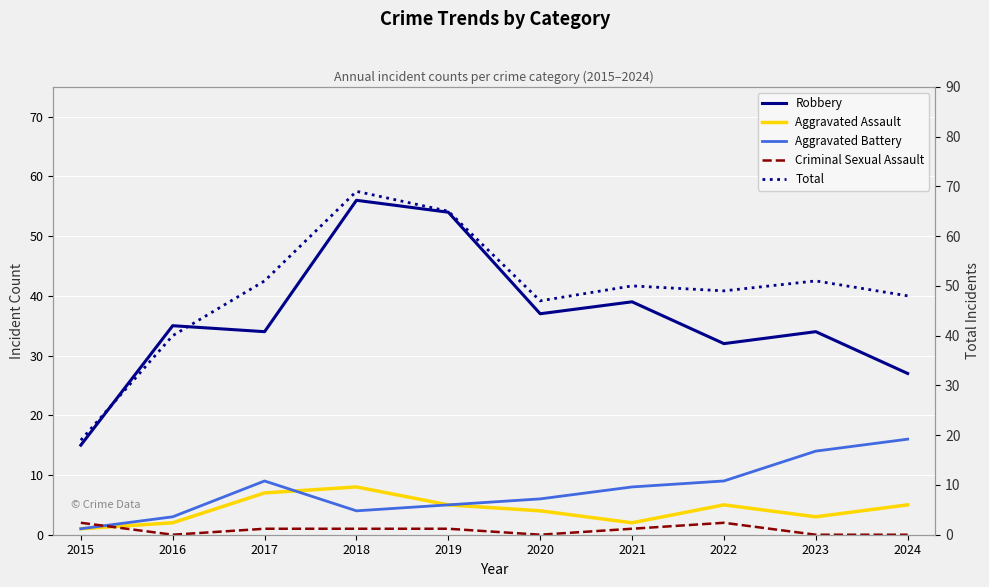

True or false: Total and Criminal Sexual Assault cross at least once.

False